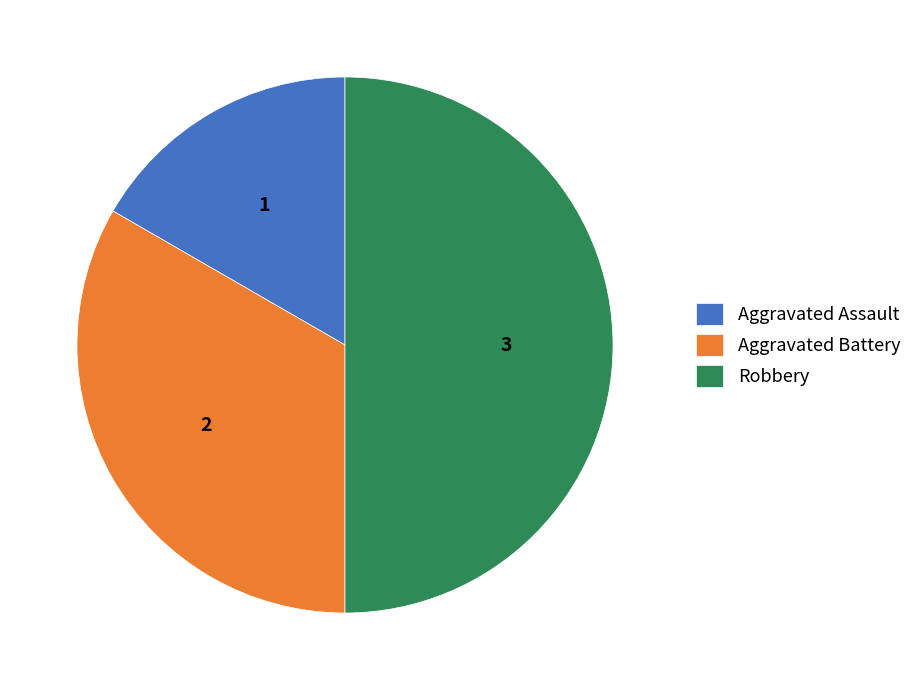

Approximately how many times larger is the value at Aggravated Assault compared to Robbery?

0.3